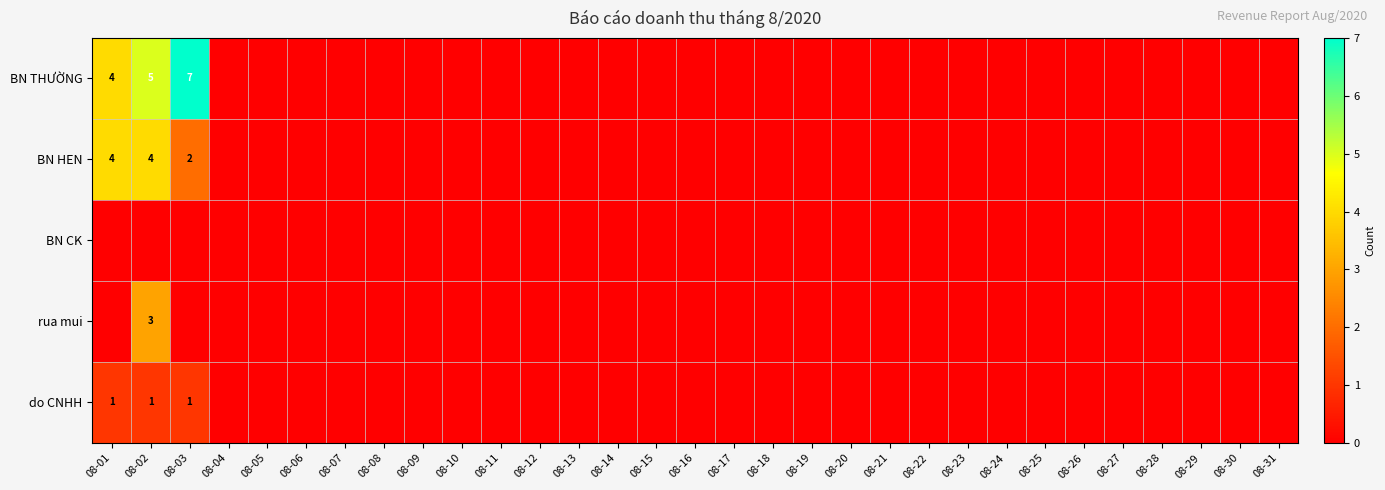

The value of BN THƯỜNG at 08-03 is 7. True or false?

True